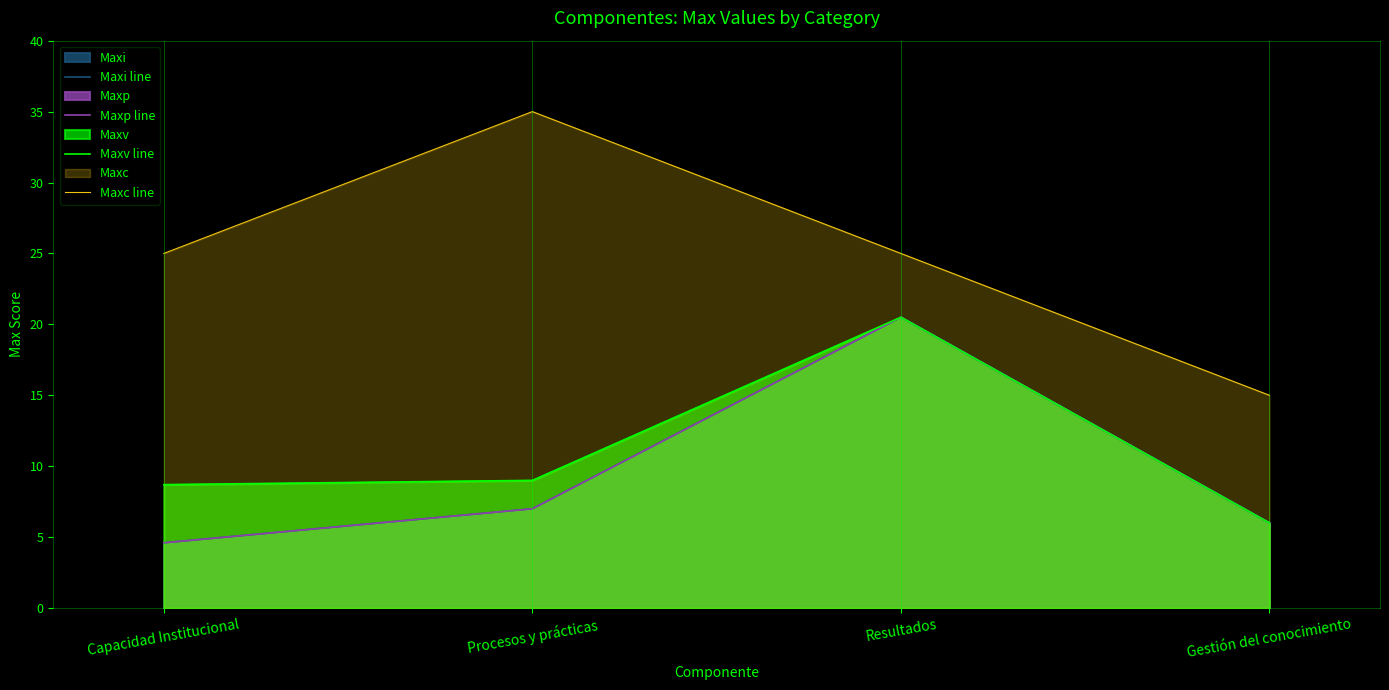

Which series has the largest total across all categories?

Maxc line